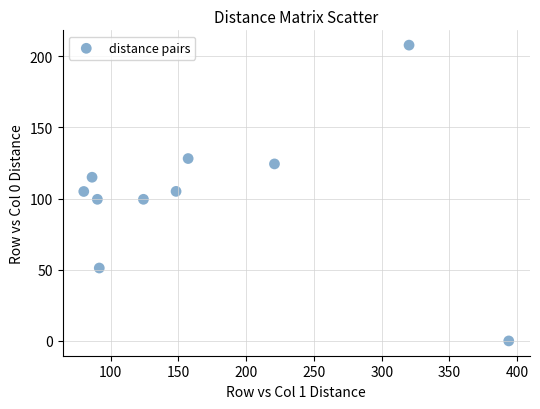

What is the range of X values (max minus min)?

313.5